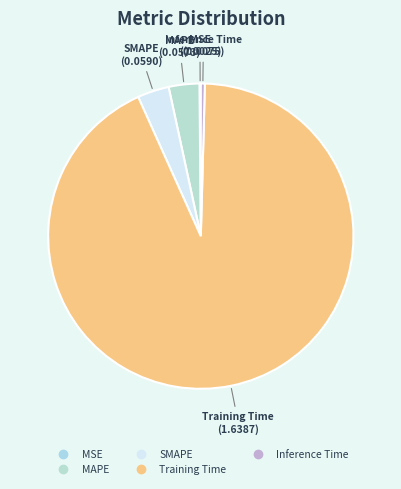

Which category has the biggest portion of the pie?

Training Time